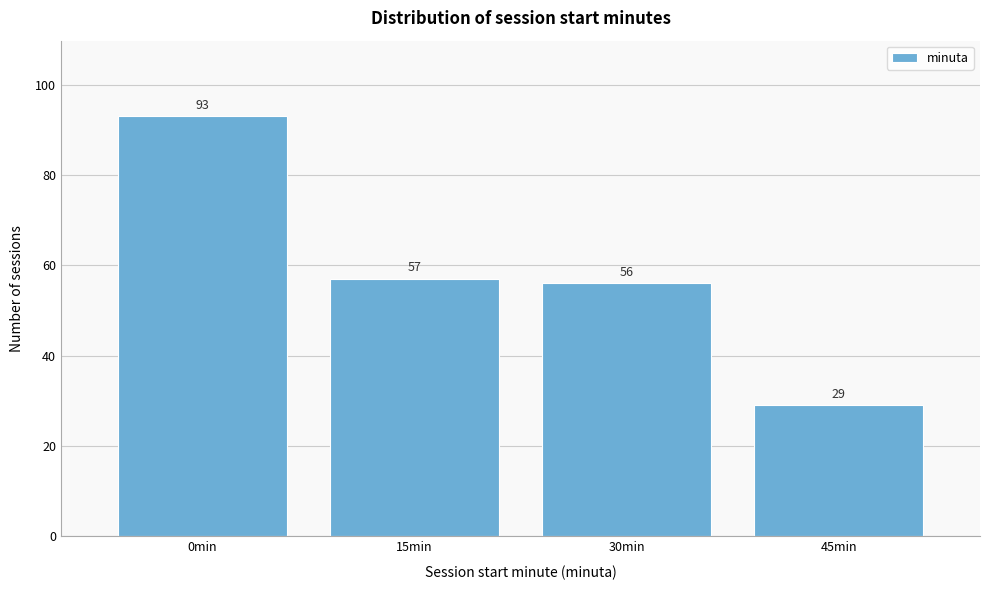

Reading left to right, extract all data points from this chart.

93	57	56	29